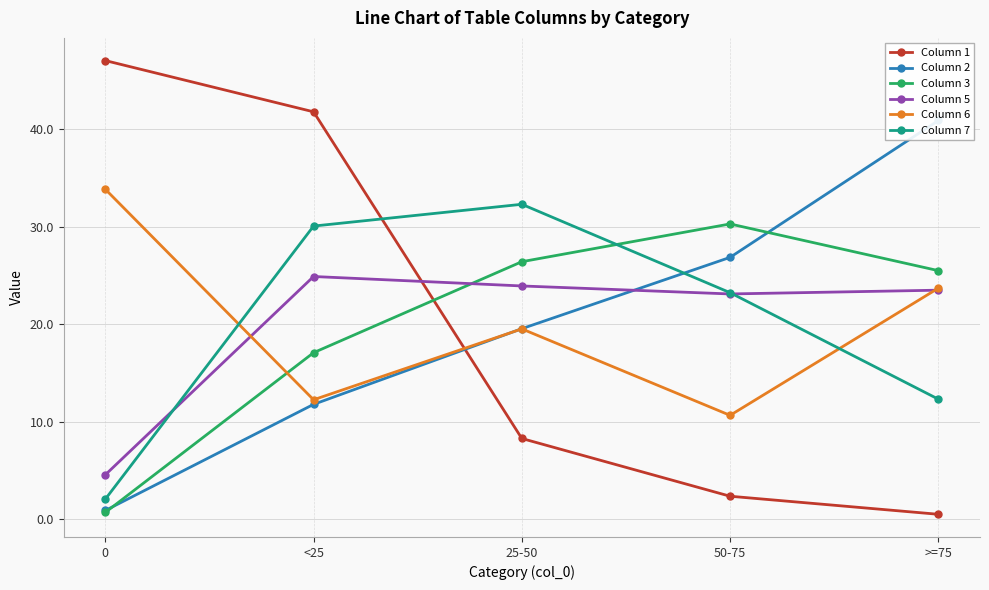

True or false: Column 2 and Column 3 cross at least once.

True